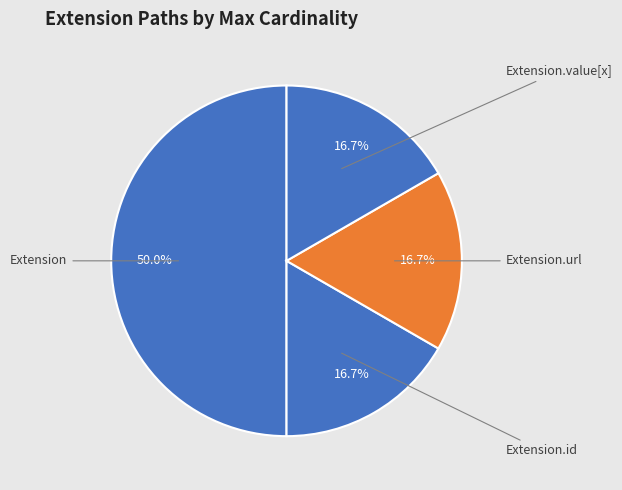

Is Extension.value[x] the majority of the pie?

No